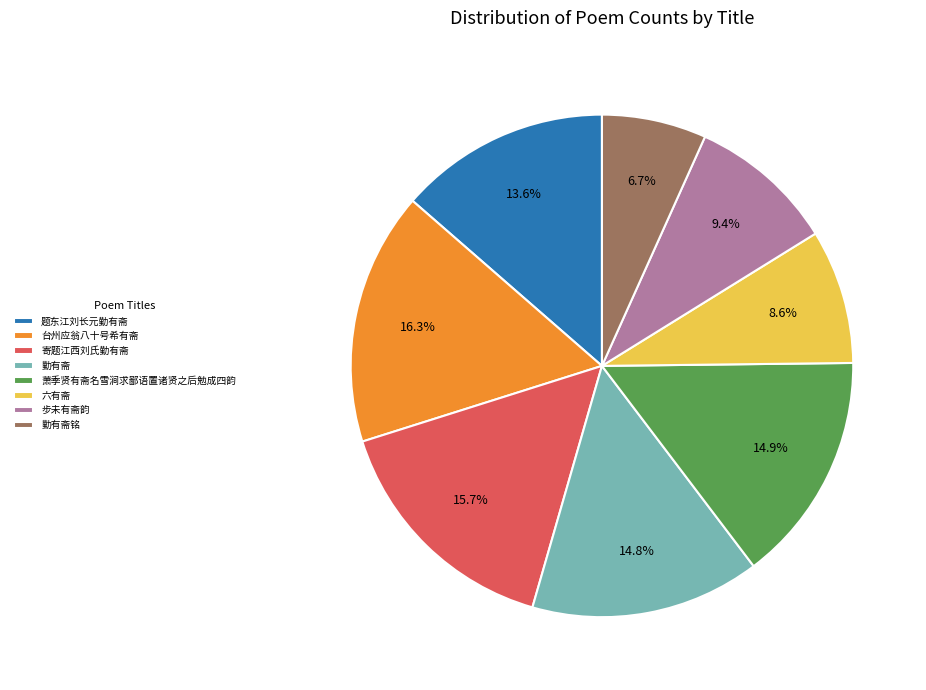

Is there any slice that represents more than half of the pie?

No